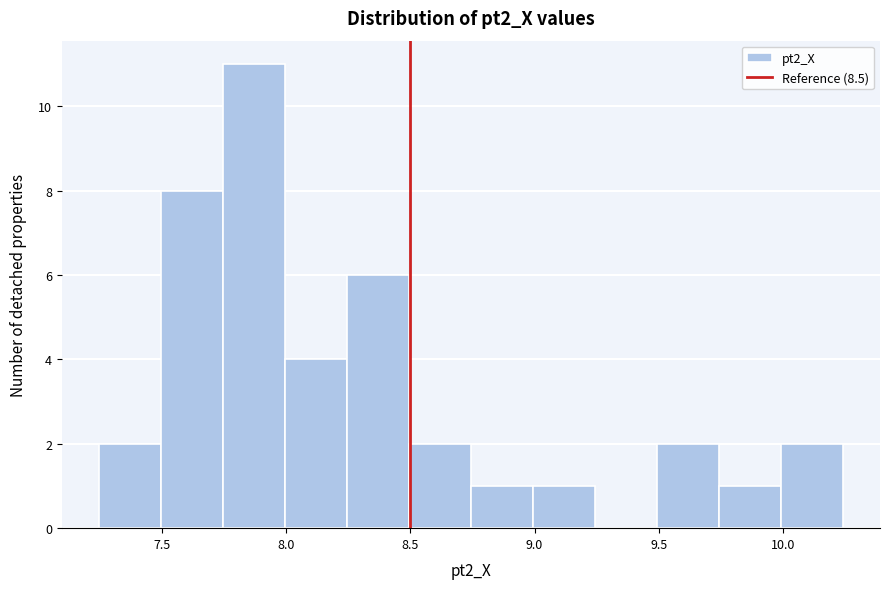

What is the height of the bar covering 10.00 to 10.25 on the x-axis? Neither the bar edges nor the heights are printed on the chart, so give them approximately, as read against the axes.

2